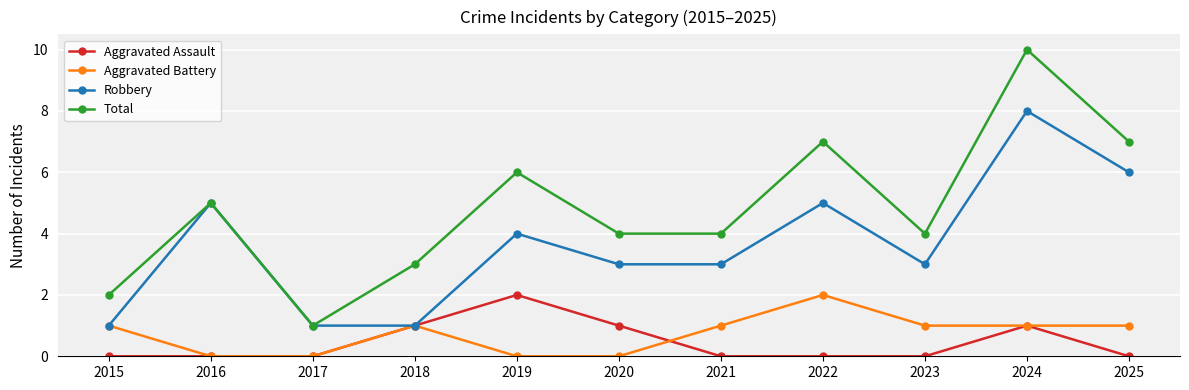

True or false: Aggravated Assault and Aggravated Battery intersect in this chart.

True